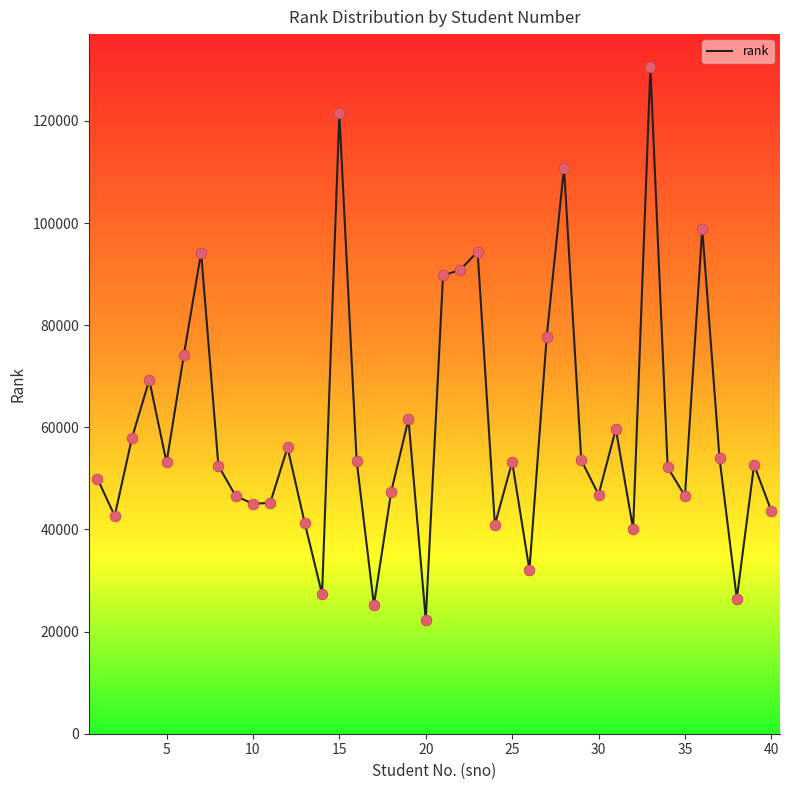

What is the greatest value displayed?

130473